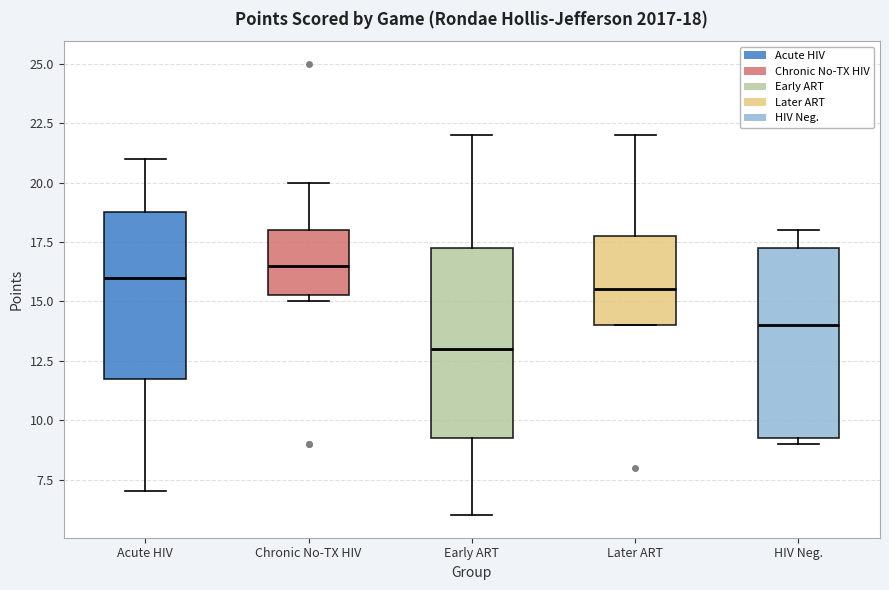

Which box has the highest median line?

Chronic No-TX HIV